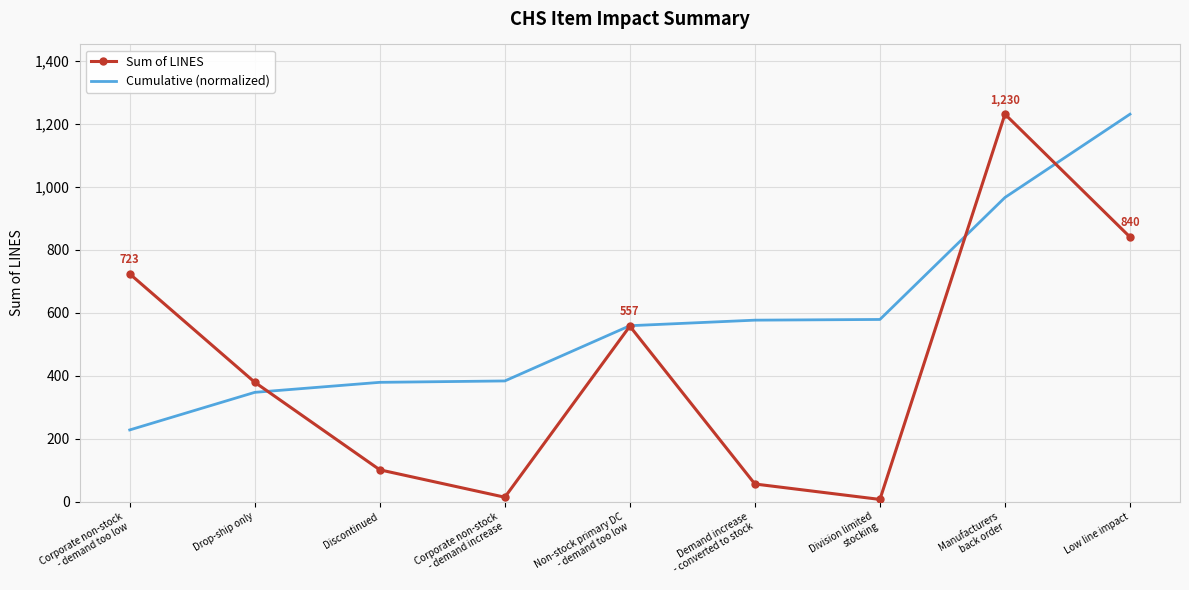

True or false: Sum of LINES has a value of 204.4 at Non-stock primary DC
- demand too low.

False